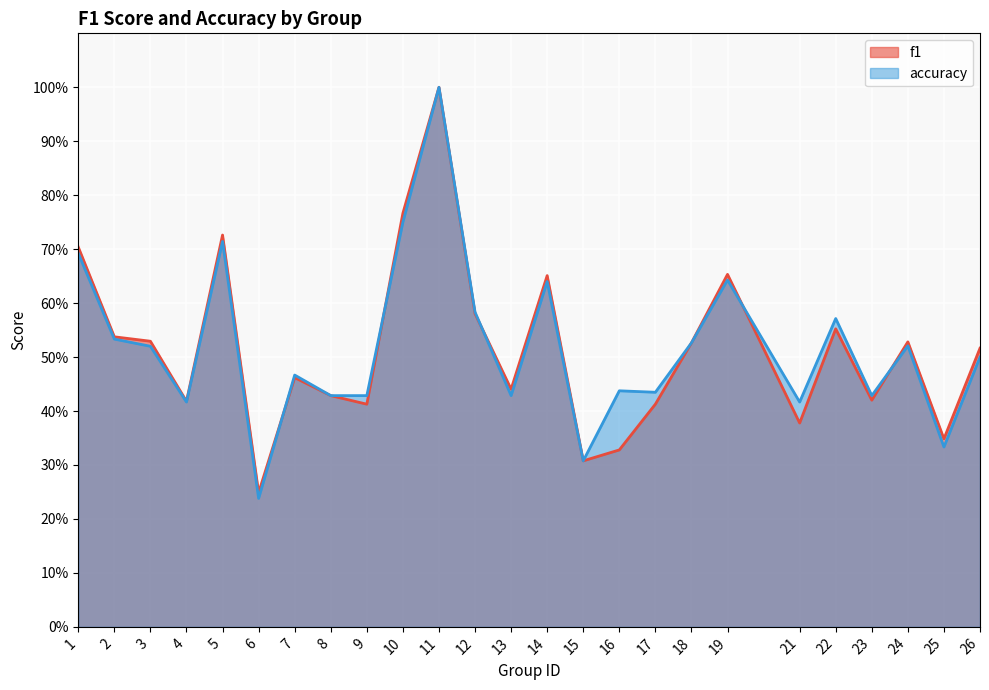

Reading left to right, what are all the values shown in this chart?

f1: 0.7	0.5	0.5	0.4	0.7	0.2	0.5	0.4	0.4	0.8	1.0	0.6	0.4	0.7	0.3	0.3	0.4	0.5	0.7	0.4	0.6	0.4	0.5	0.3	0.5
accuracy: 0.7	0.5	0.5	0.4	0.7	0.2	0.5	0.4	0.4	0.8	1.0	0.6	0.4	0.6	0.3	0.4	0.4	0.5	0.6	0.4	0.6	0.4	0.5	0.3	0.5